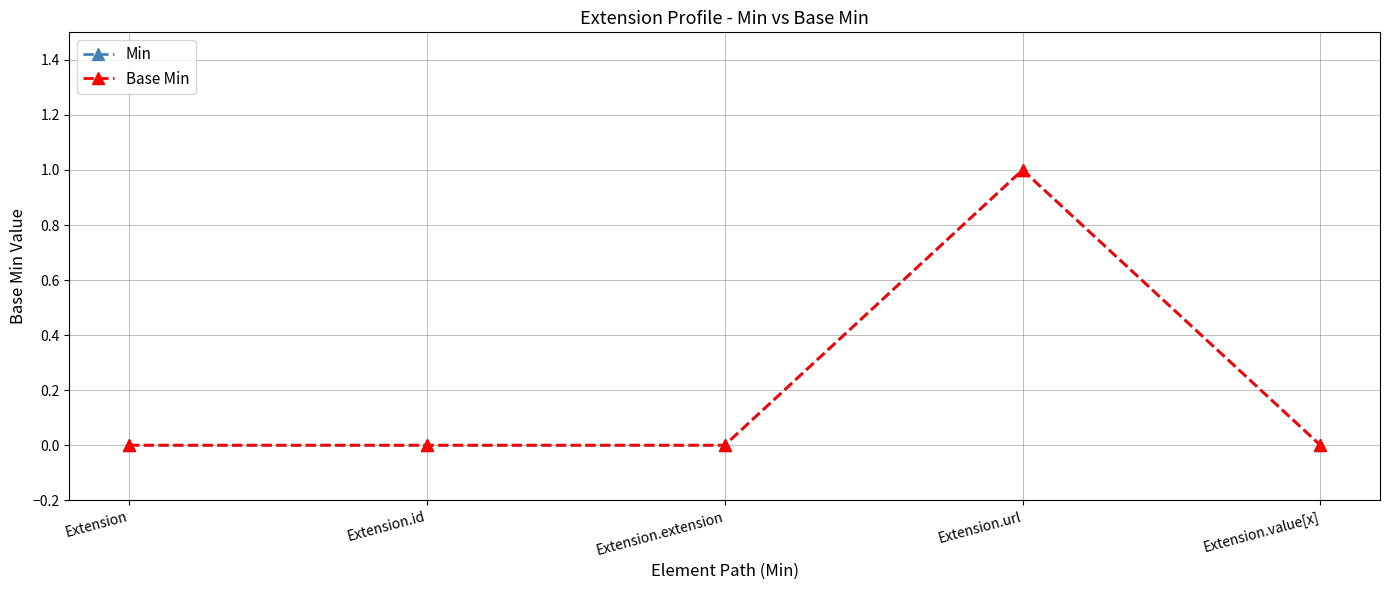

Is this an area chart (filled region under the line)?

No